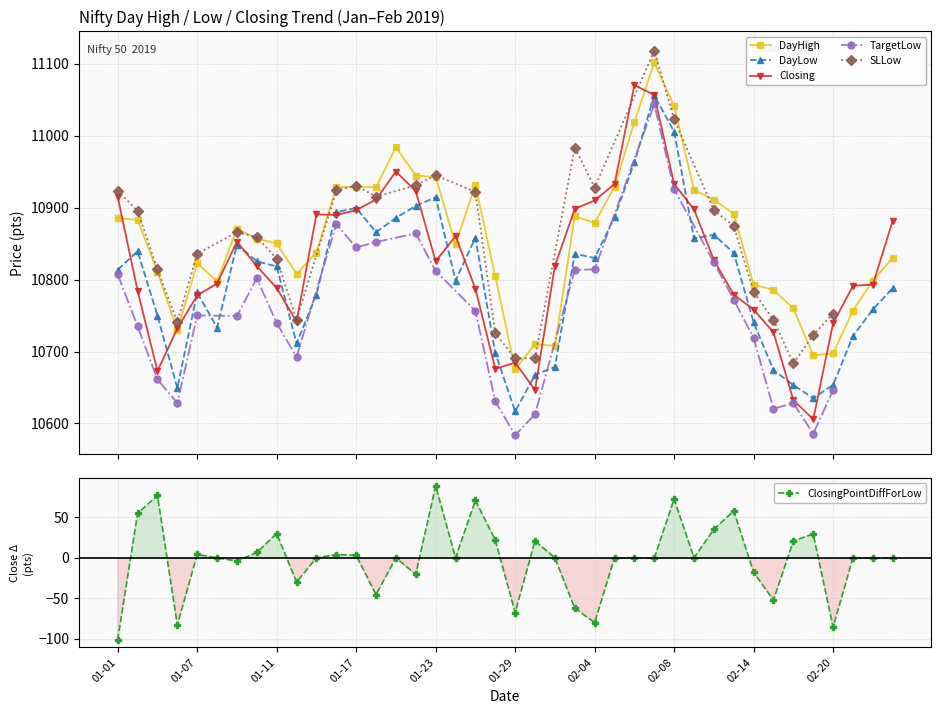

The value of Closing at 20190103 is 10672.9. True or false?

True